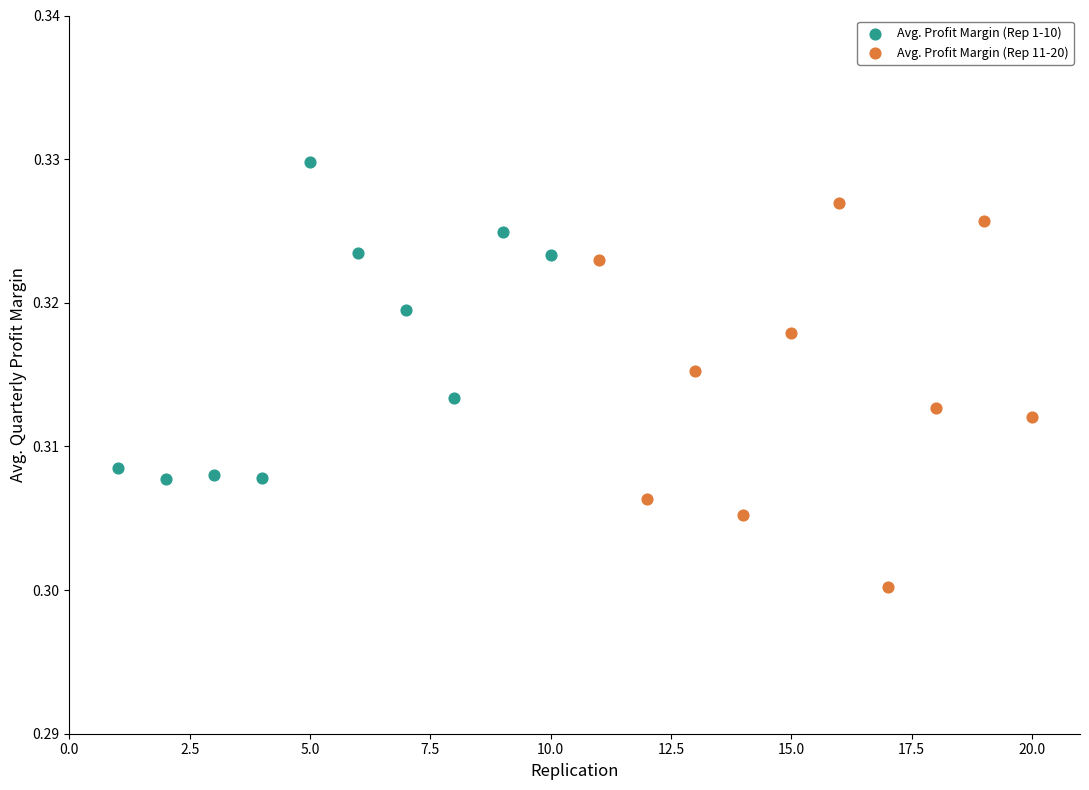

Which series has the largest Y range (max minus min)?

Avg. Profit Margin (Rep 11-20)